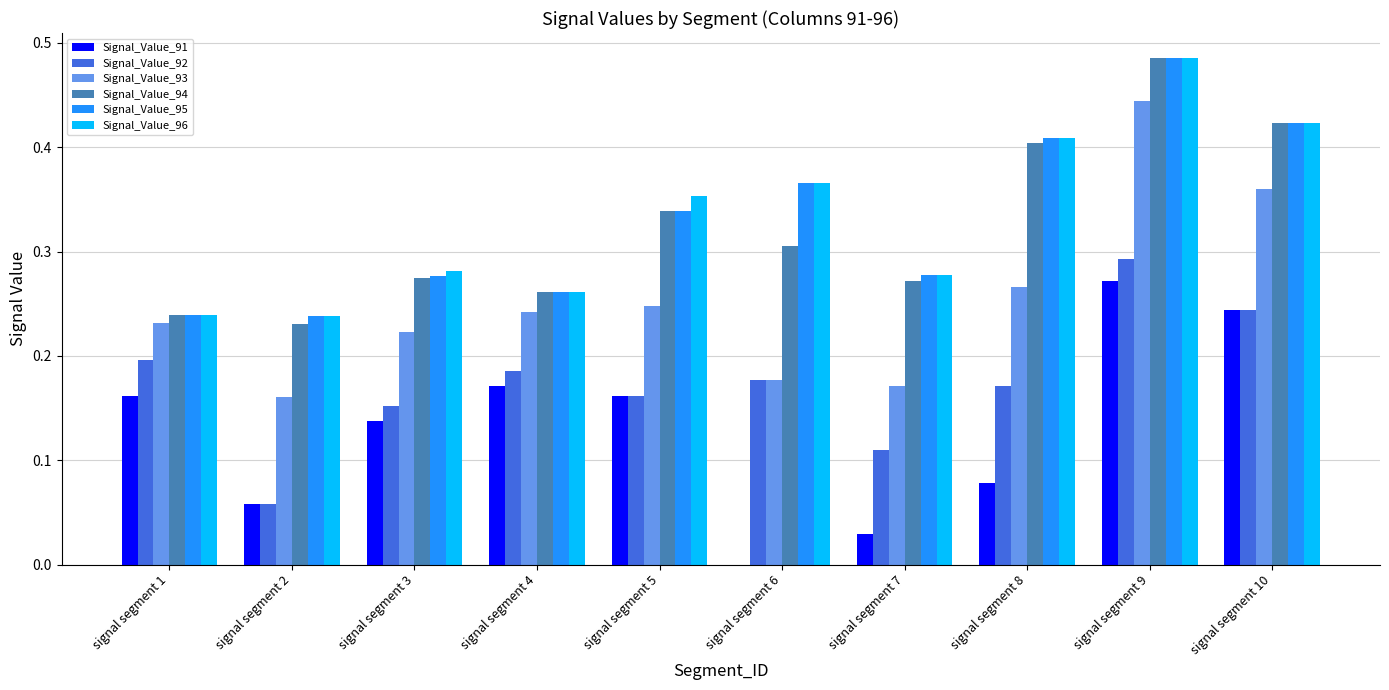

The value of Signal_Value_93 at signal segment 4 is 0.2. True or false?

True